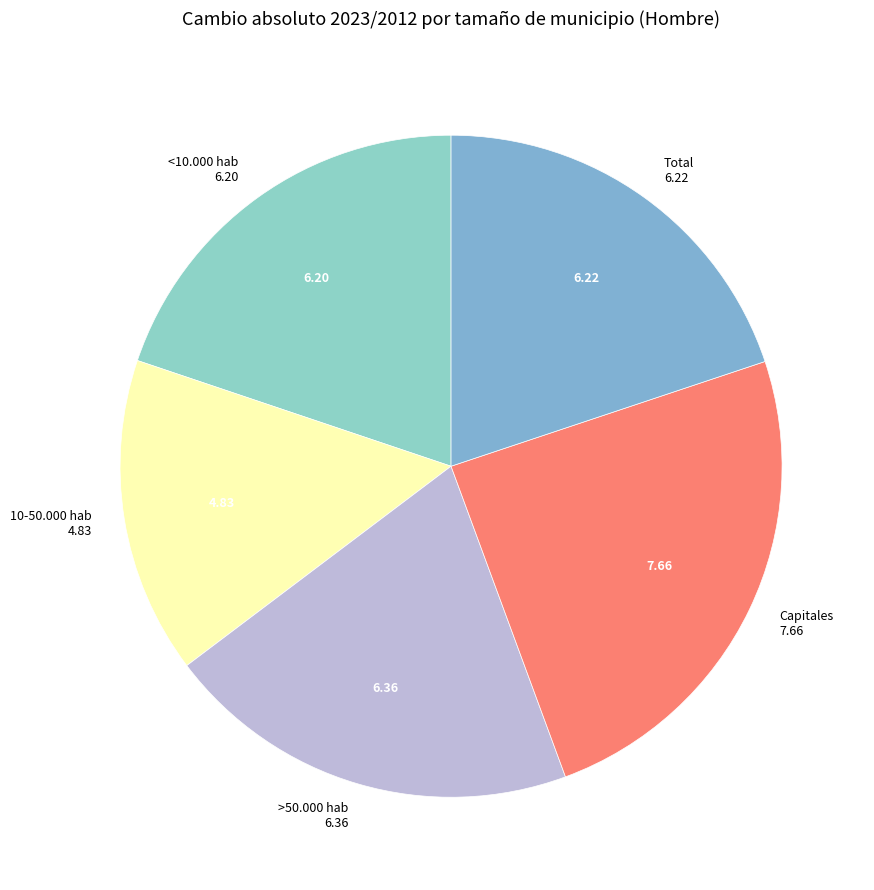

What is the ratio of the value at >50.000 hab to the value at Total?

1.0